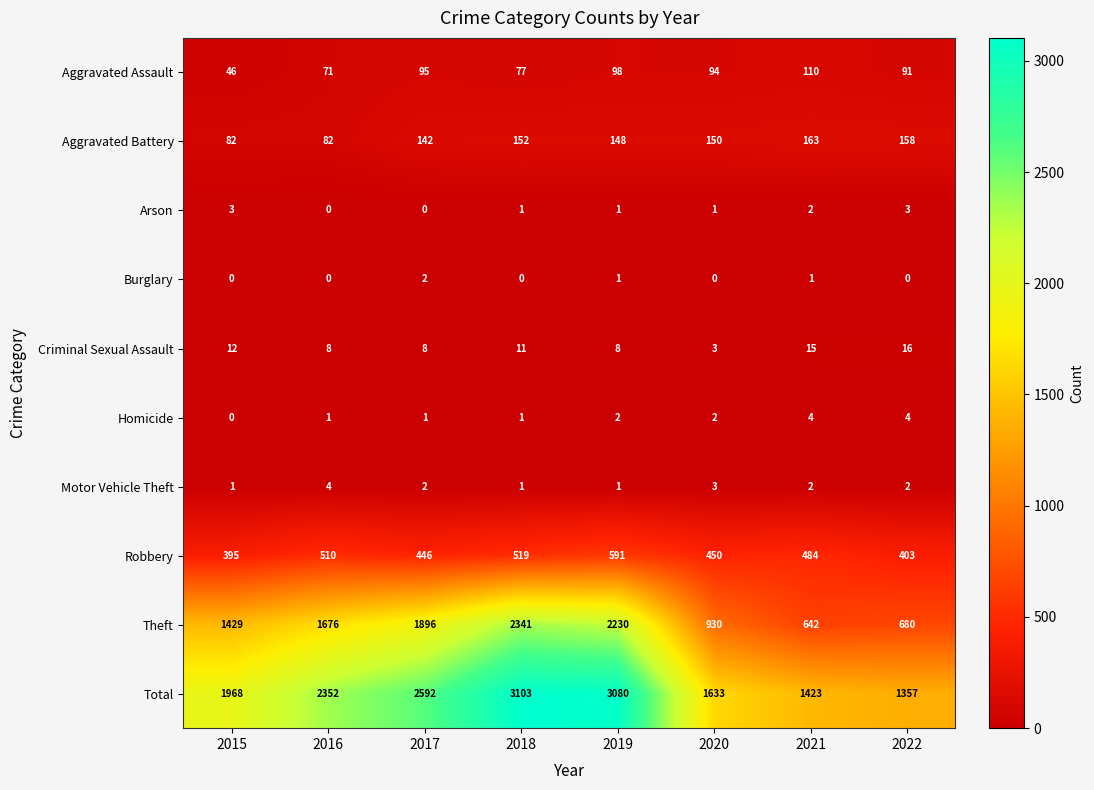

Which series has the largest range (max minus min)?

Total